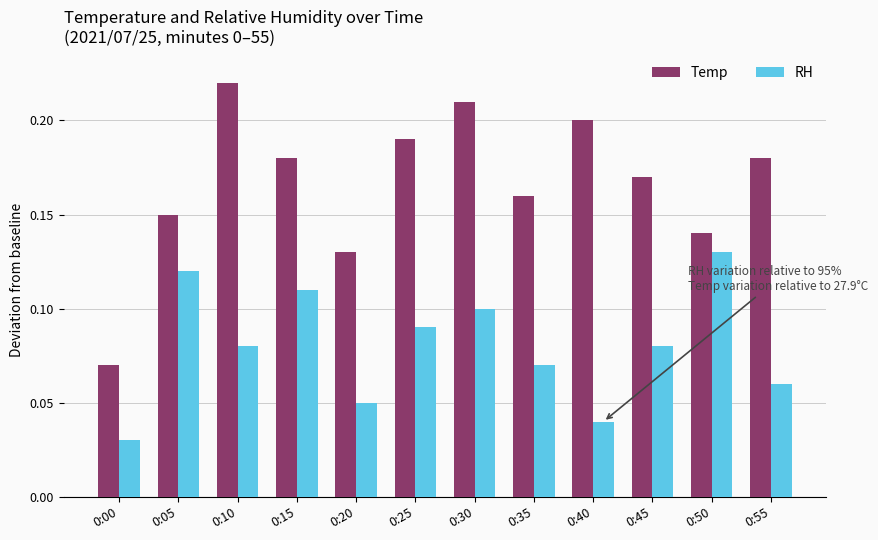

How many Temp values are between 0 and 1?

12